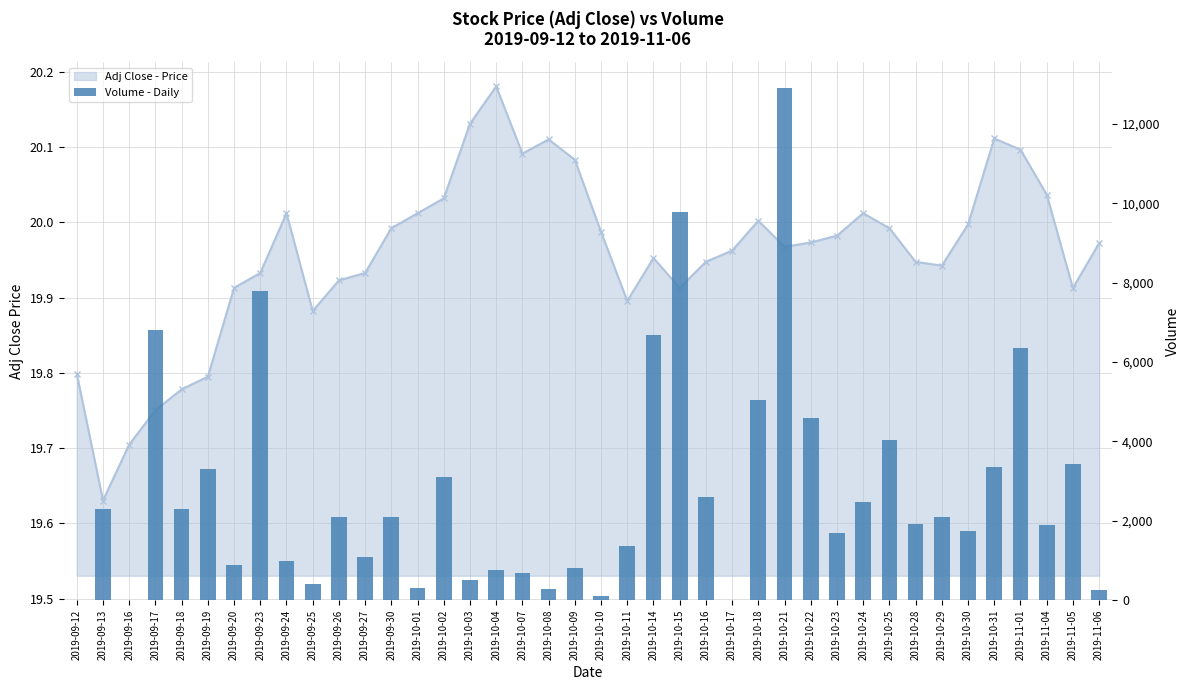

True or false: the data shows 6675 at 2019-10-14.

True